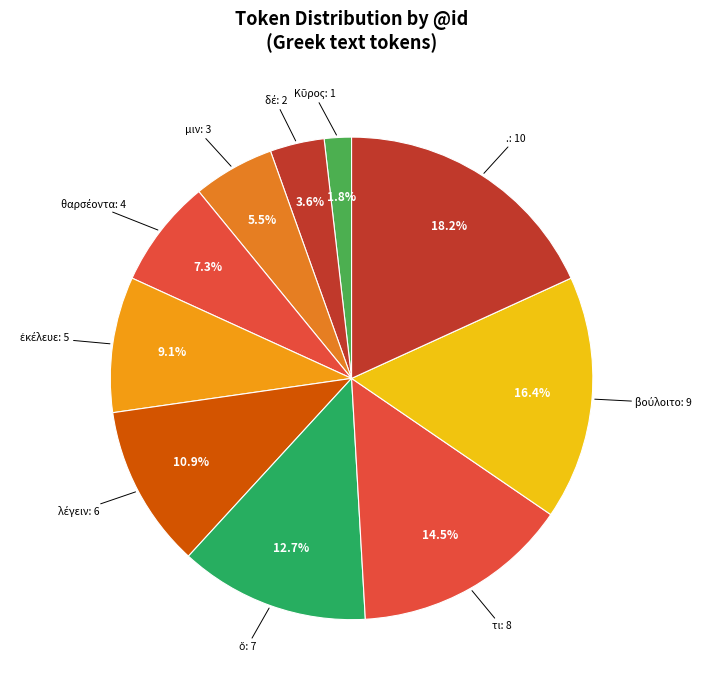

To the nearest percent, what is the average slice percentage?

10%